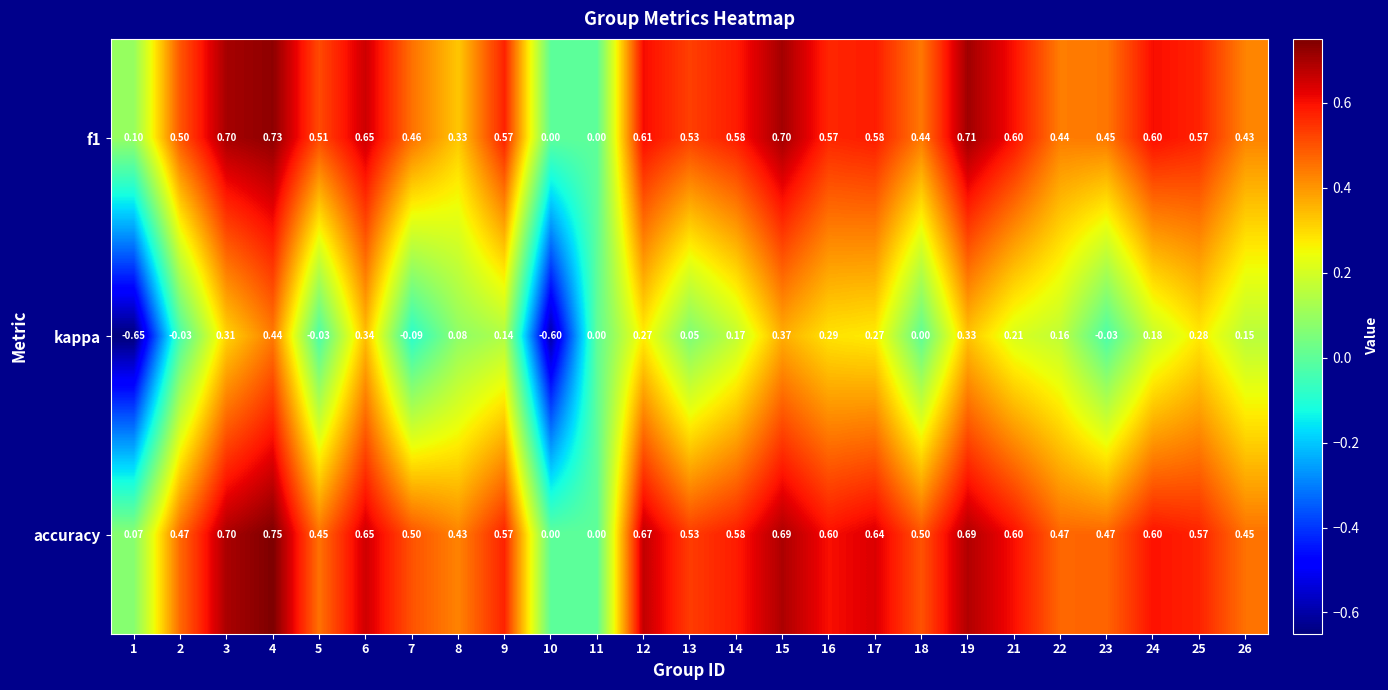

List the series in order of their peak value, highest first.

accuracy, f1, kappa